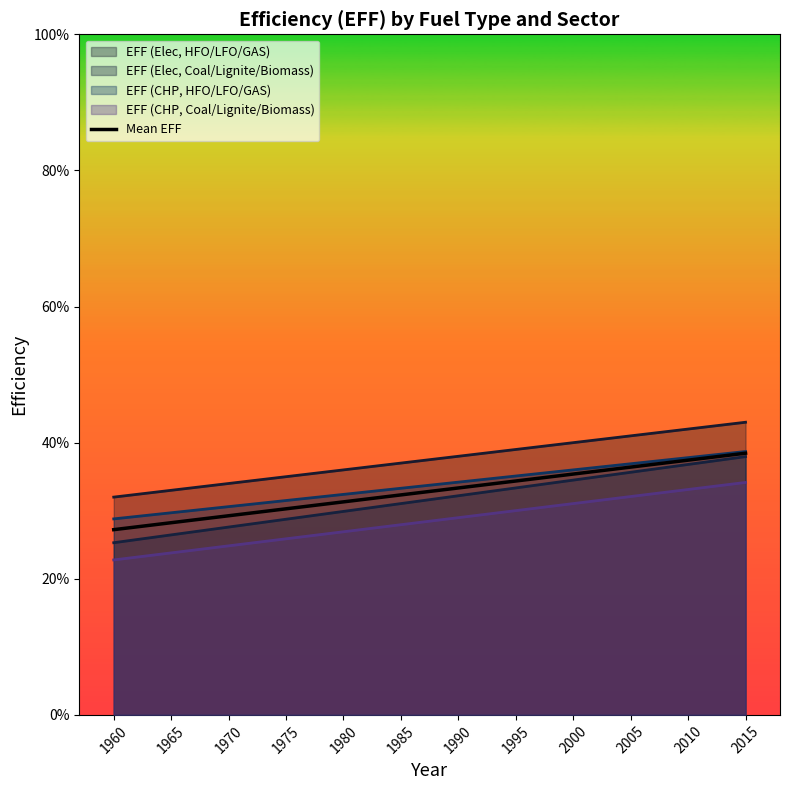

Between 1975 and 1970, which is larger?

1975